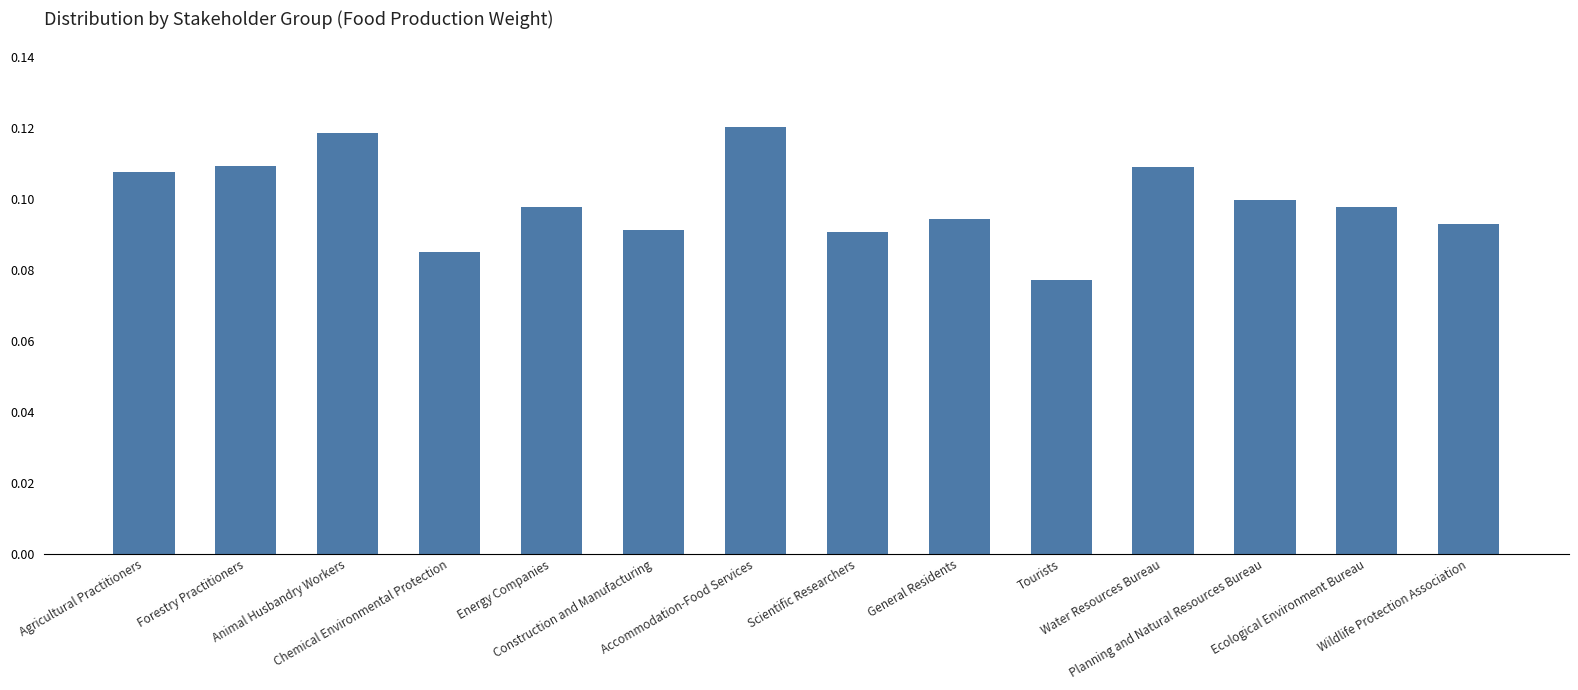

The chart shows a value of 0.1 at Accommodation-Food Services. True or false?

True